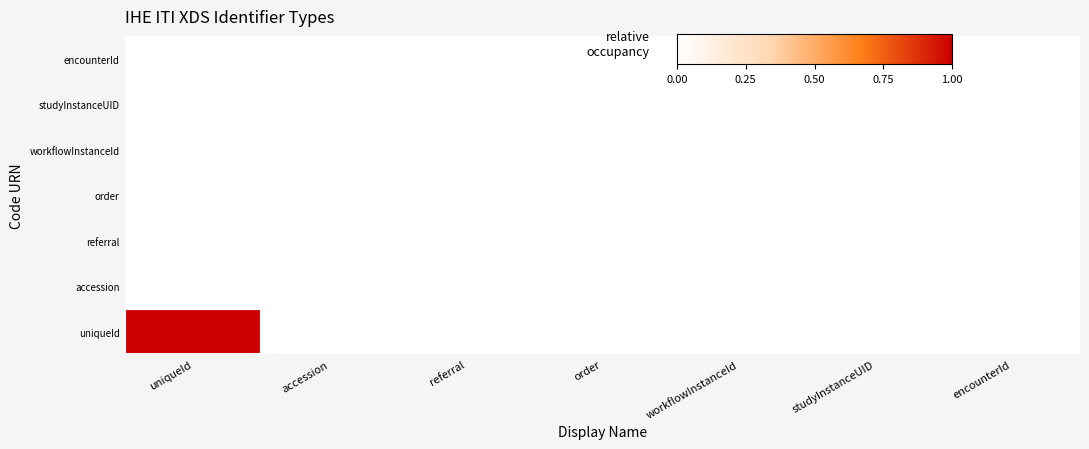

List the labels in order of order value, largest first.

uniqueId, accession, referral, order, workflowInstanceId, studyInstanceUID, encounterId